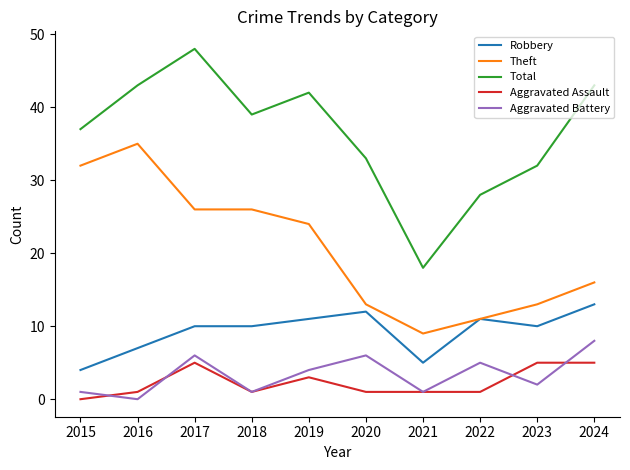

Is the value of Total at 2017 greater than the value of Aggravated Battery at 2017?

Yes